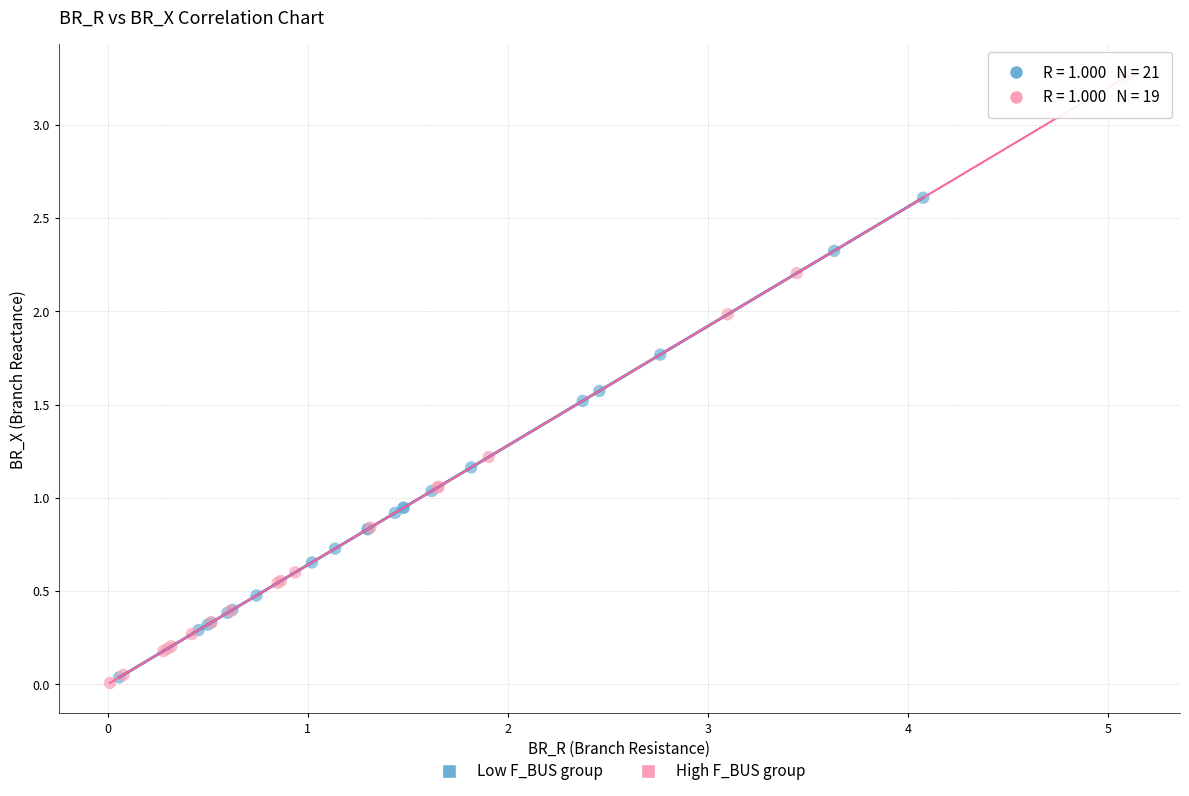

Which series reaches the maximum Y coordinate?

High F_BUS group